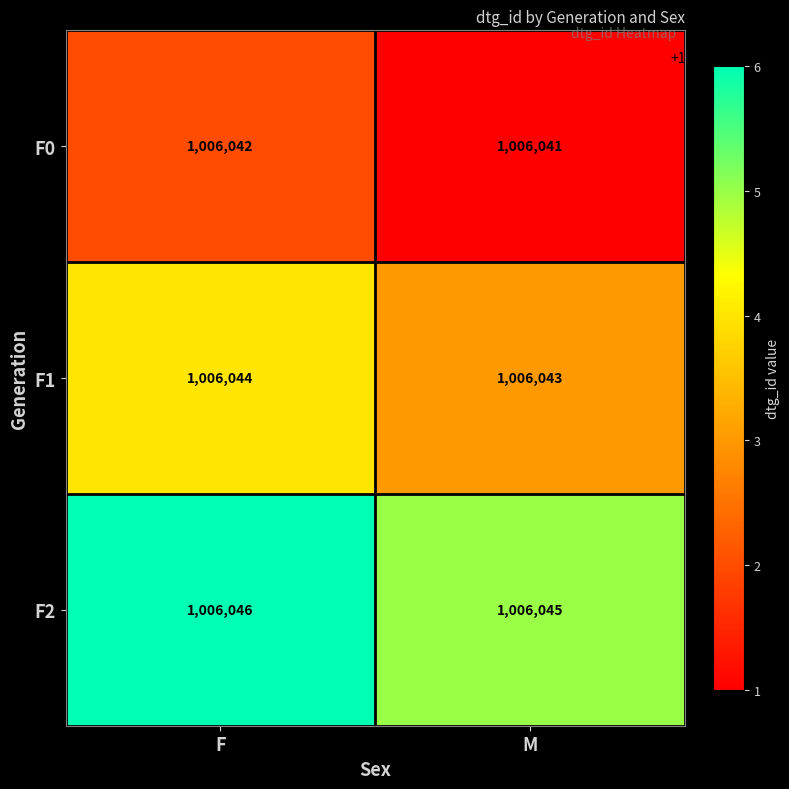

Reading left to right, list all the values displayed in this chart.

F0: 1006042	1006041
F1: 1006044	1006043
F2: 1006046	1006045